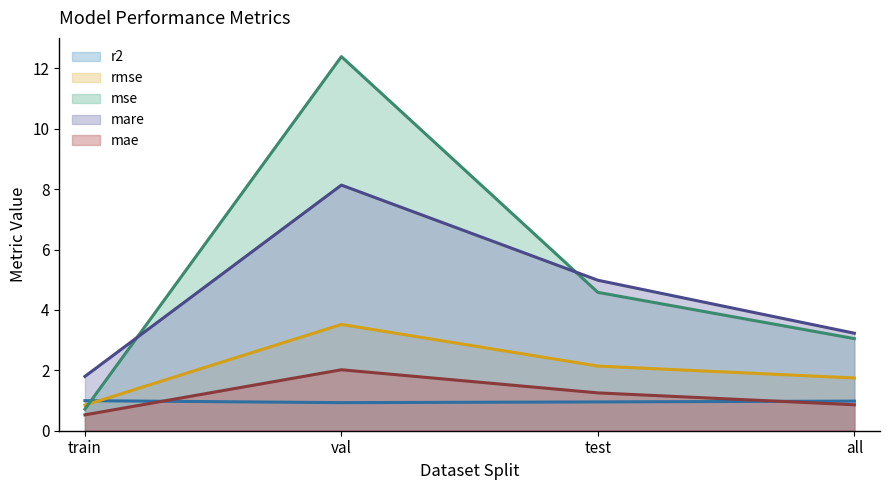

The value of mse (line) at test is 4.6. True or false?

True